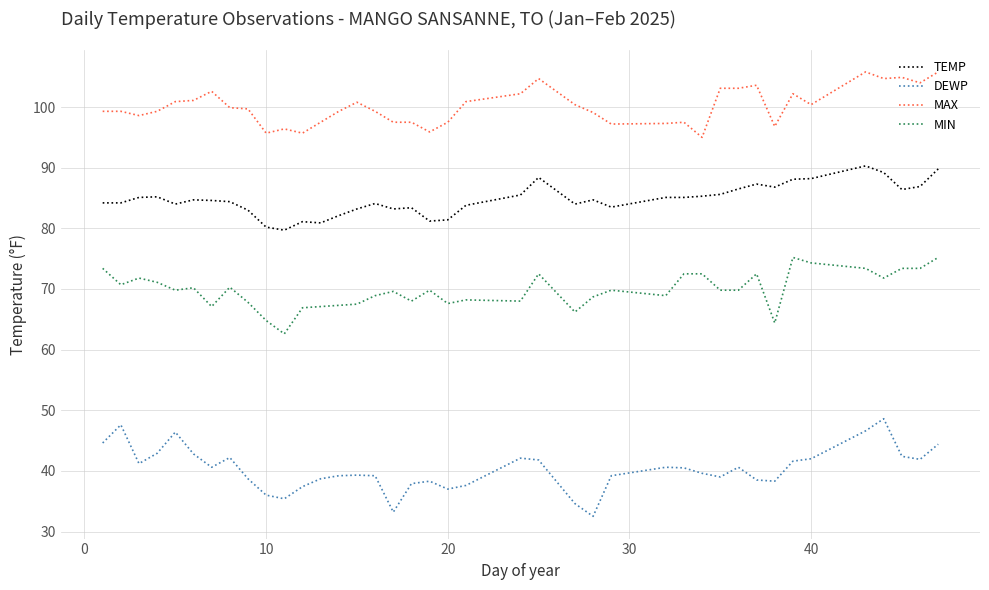

Which series has the largest total across all categories?

MAX